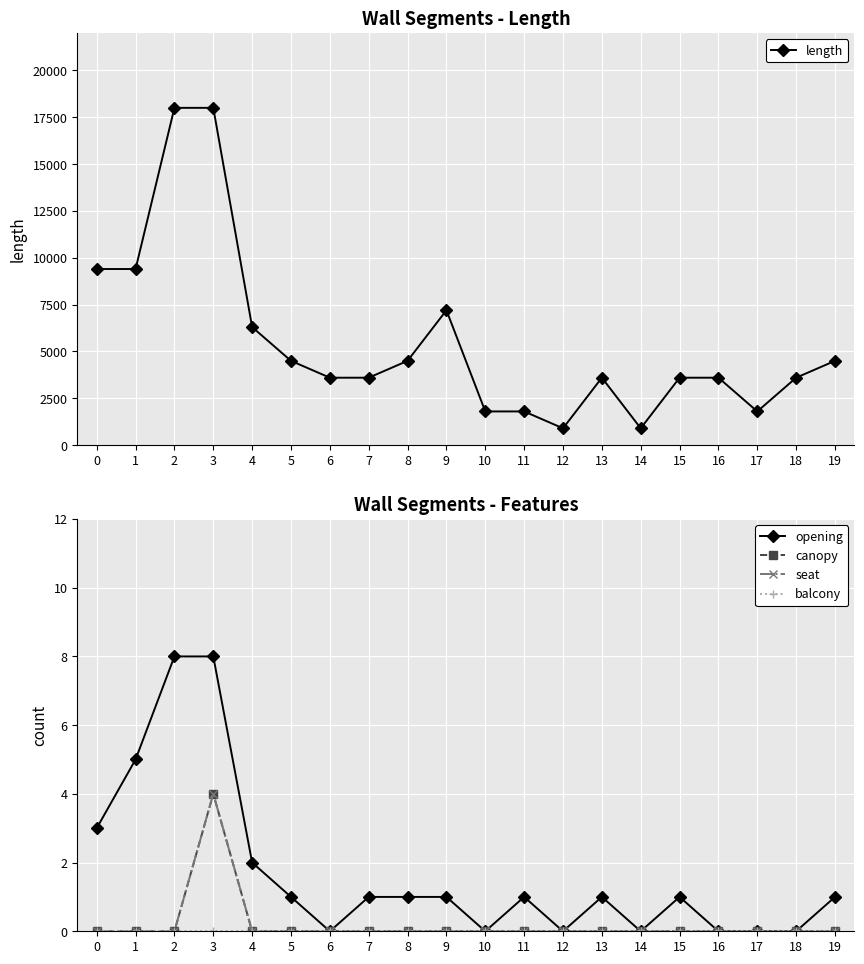

The opening series shows 2 at 0. True or false?

False